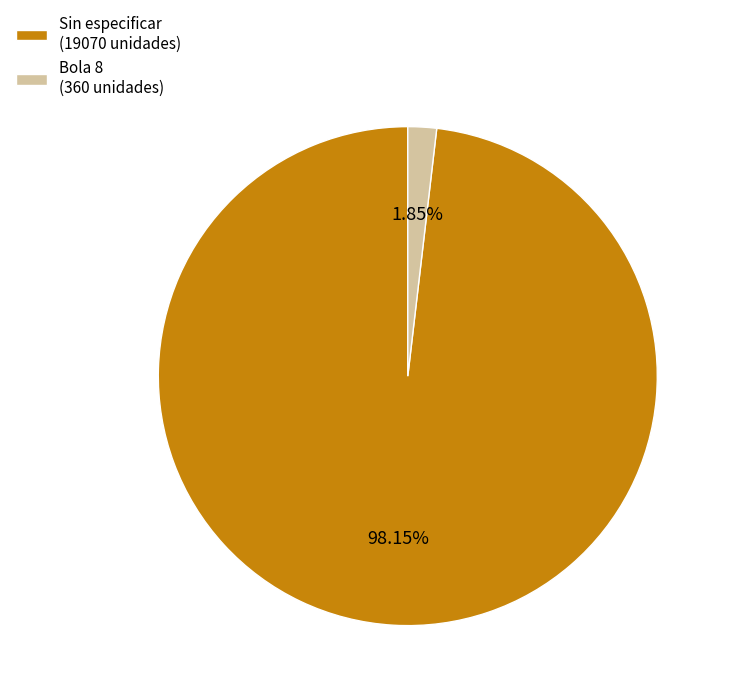

To the nearest percent, what portion does Bola 8 represent?

2%